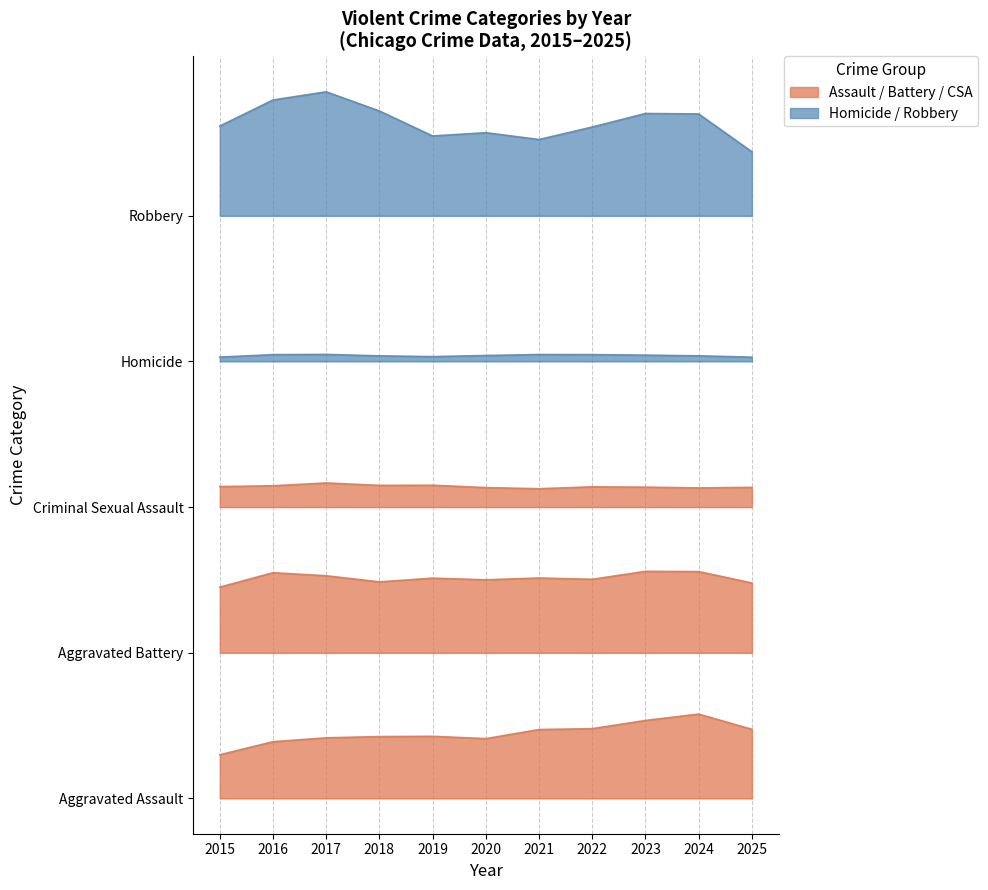

True or false: Homicide and Aggravated Battery intersect in this chart.

False